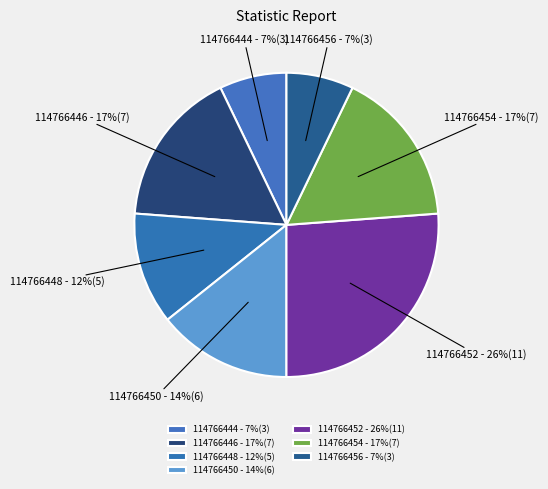

How many slices are in this pie chart?

7